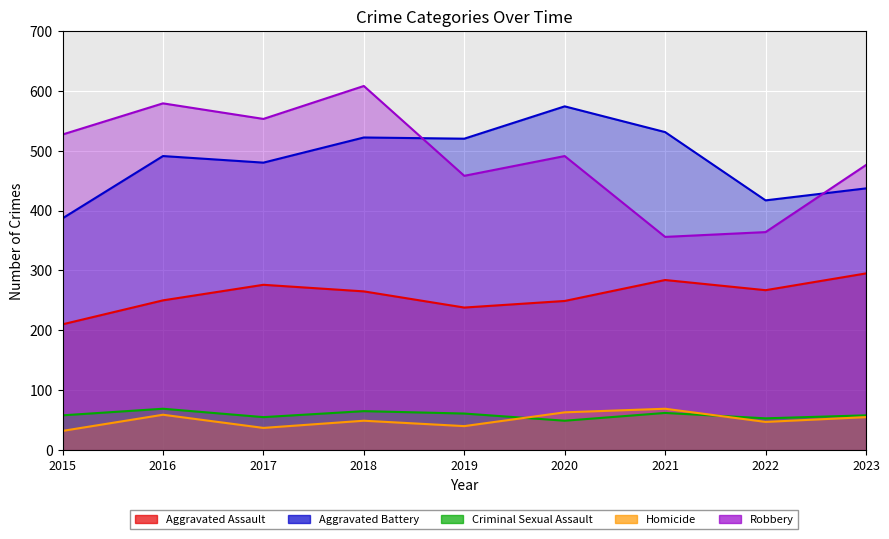

How many lines are shown in the chart?

5